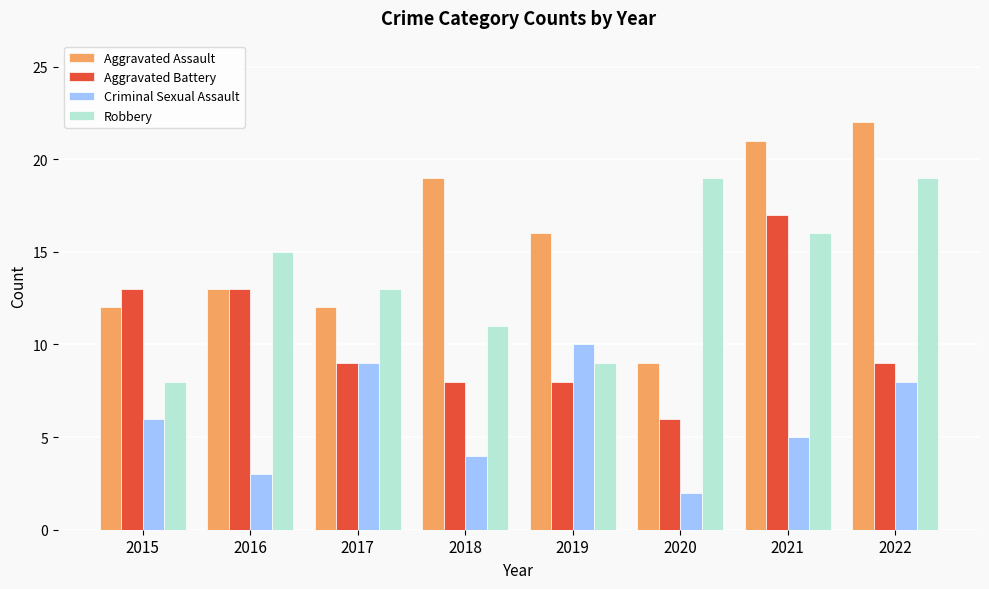

True or false: Aggravated Assault has a value of 9 at 2020.

True